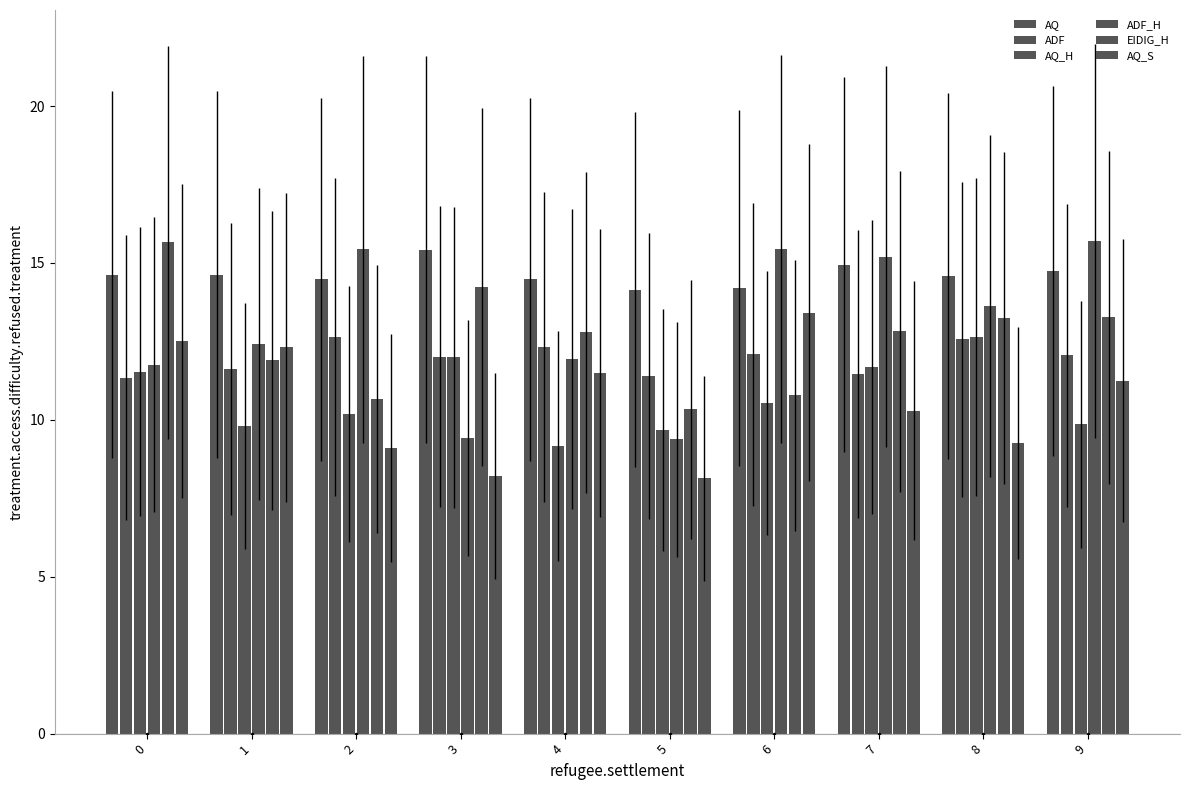

How many groups of bars are there?

10